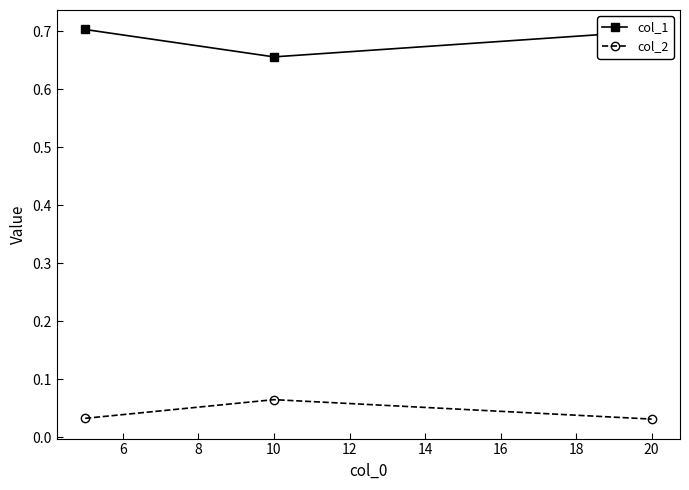

How many col_2 values are between 0 and 1?

3